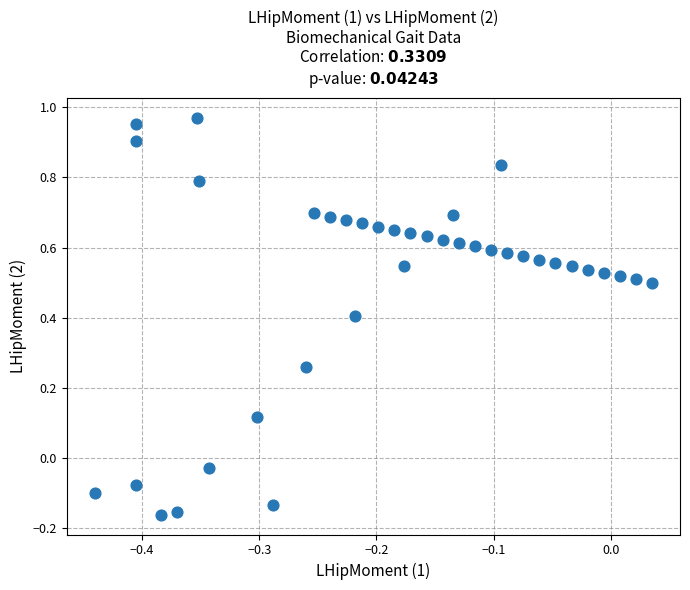

What is the range of Y values (max minus min)?

1.1